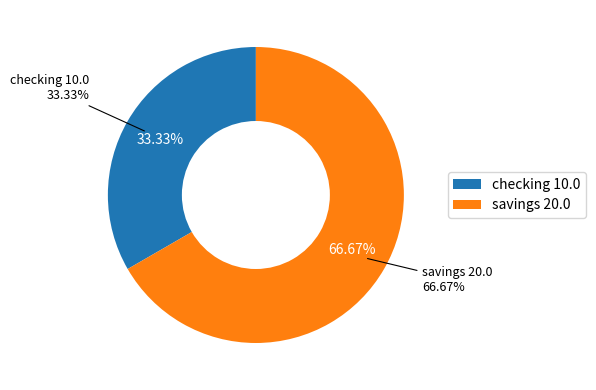

Which slice is the smallest?

checking 10.0